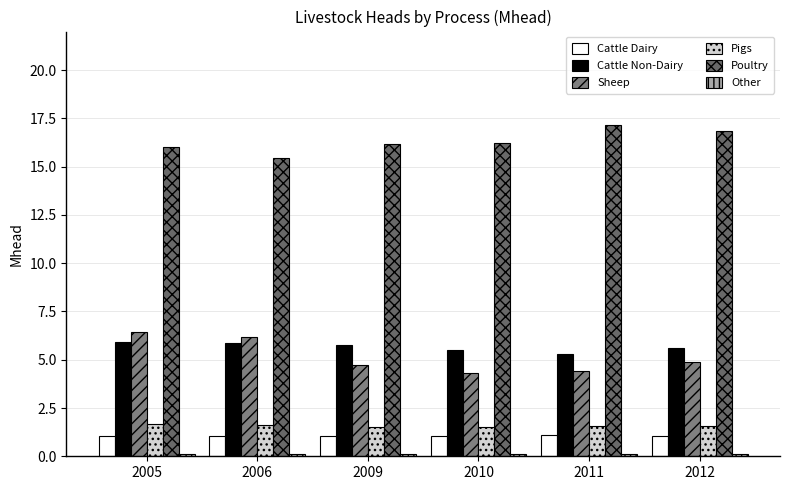

Which series has the largest total across all categories?

Poultry